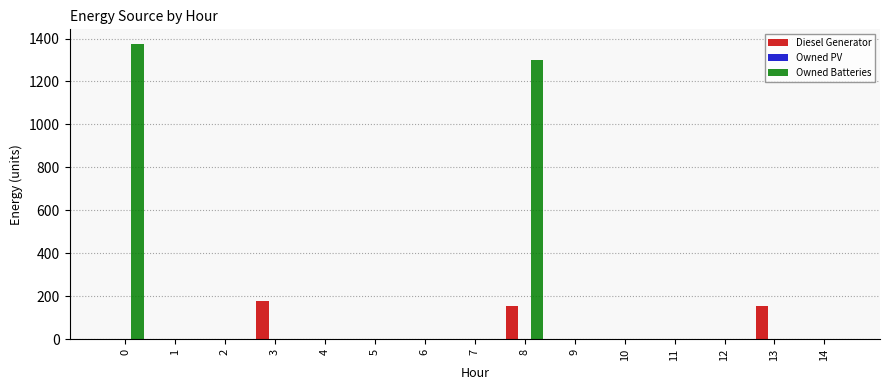

How many values in the Owned Batteries series exceed 0?

2